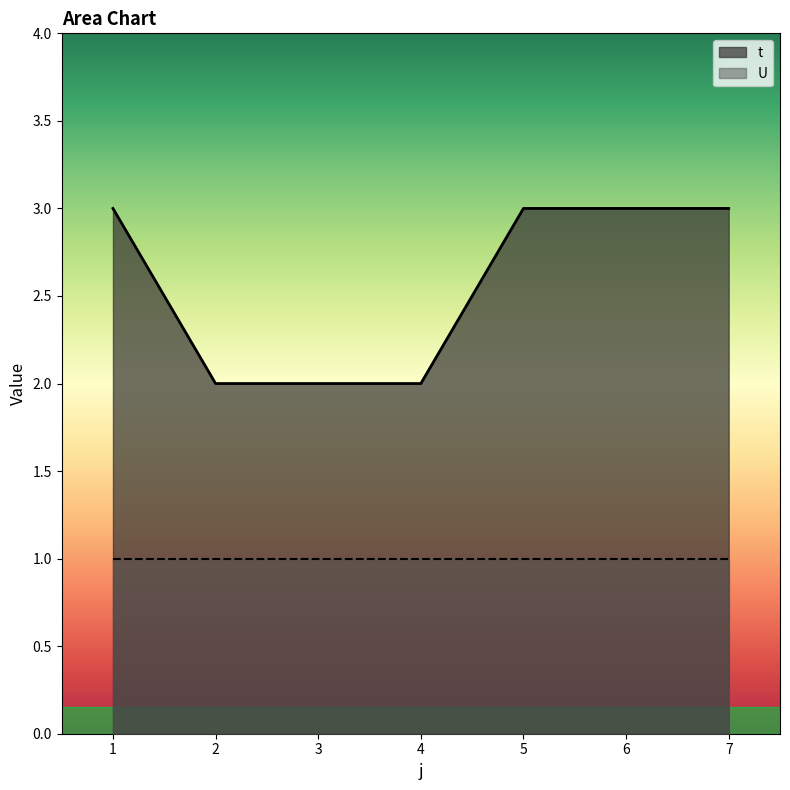

How many lines are shown in the chart?

2